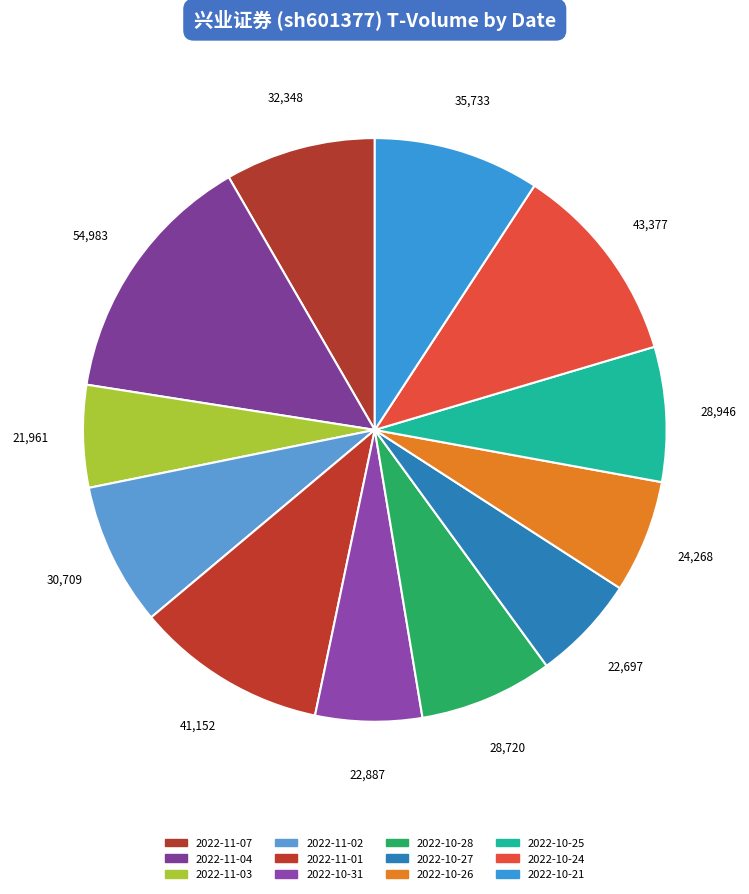

What percentage is the 2022-10-31 slice, to the nearest percent?

6%